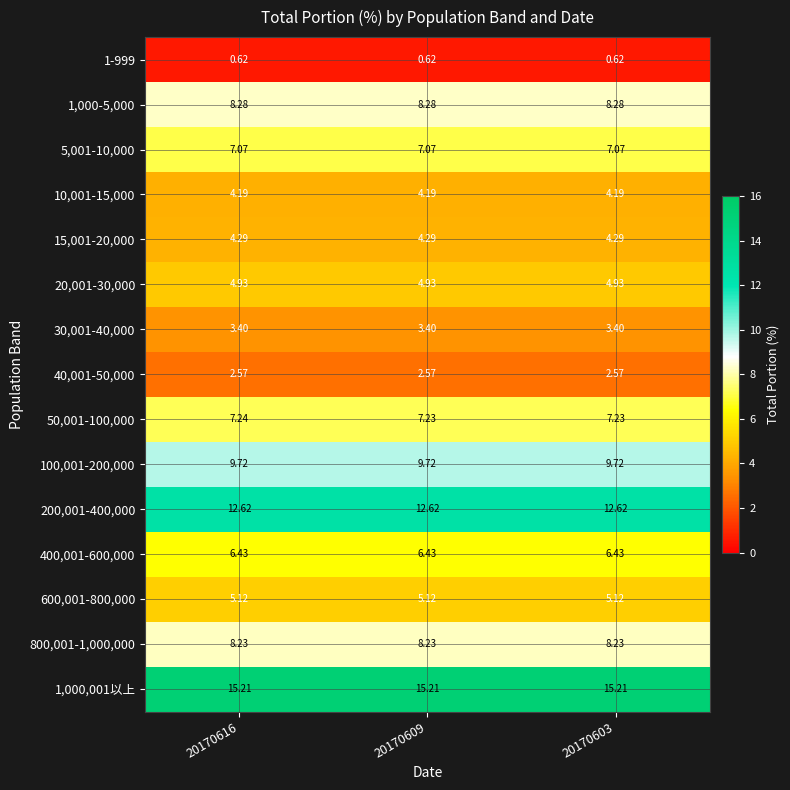

Is the value of 600,001-800,000 at 20170616 greater than the value of 50,001-100,000 at 20170609?

No